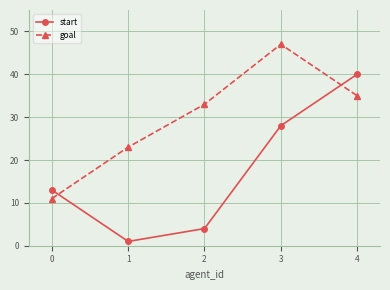

How many interior local peaks does the goal series have?

1